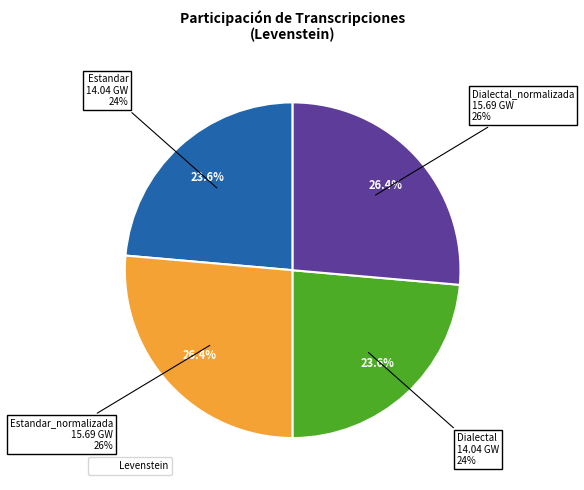

Which has a higher value, Dialectal or Estandar_normalizada?

Estandar_normalizada